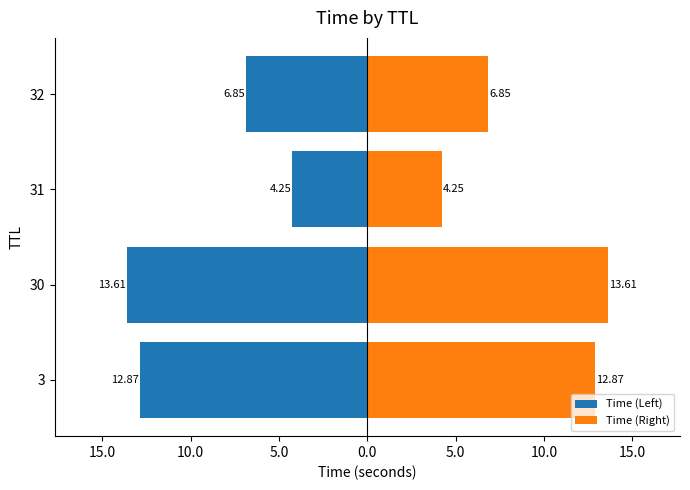

What is the value of the Time (Right) bar at the 3rd from the left?

4.2